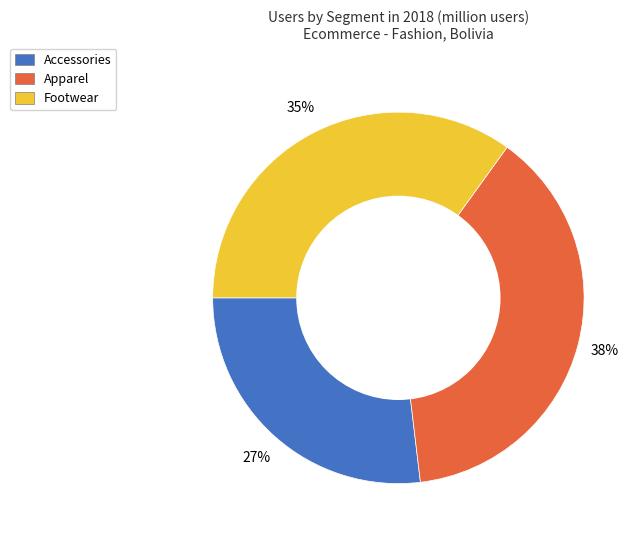

To the nearest percent, what is the difference between the largest and smallest slice percentages?

11%